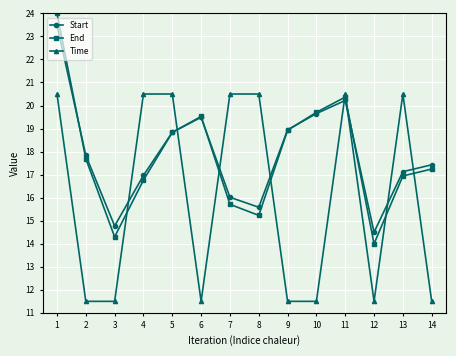

What are all the series names shown in the legend?

Start, End, Time